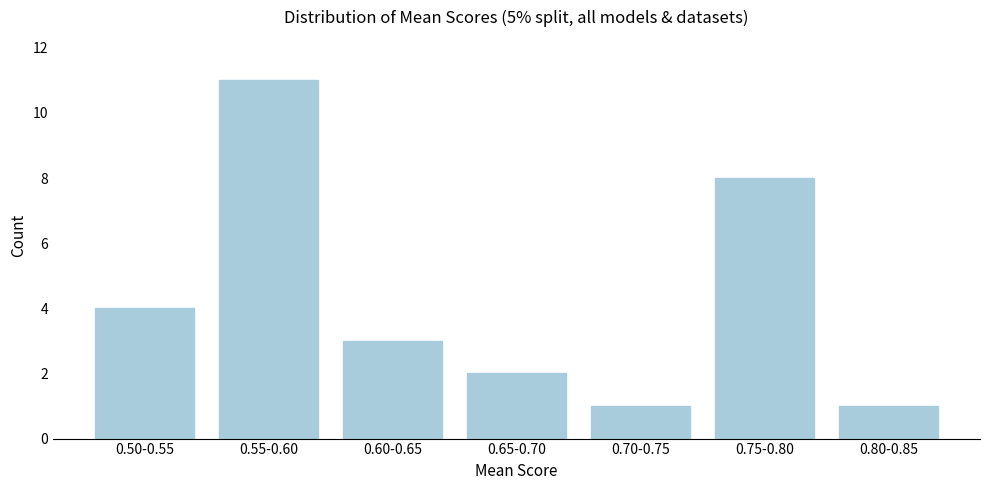

Reading right to left, what are all the values shown in this chart?

1	8	1	2	3	11	4